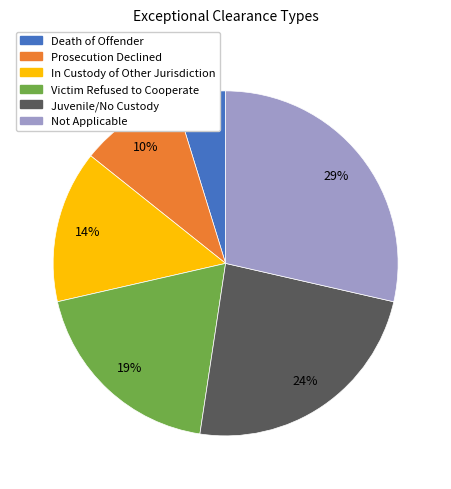

To the nearest percent, what is the average slice percentage?

17%